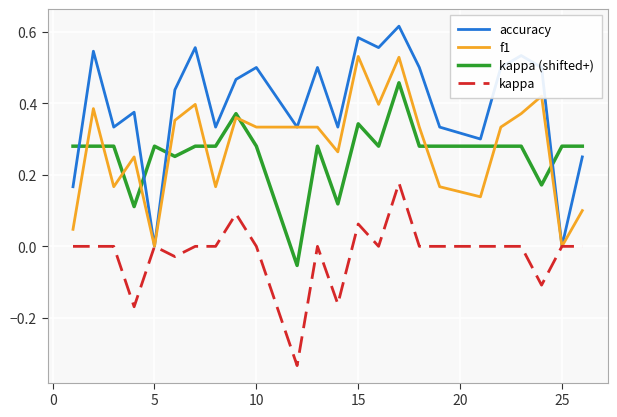

Which series has the largest total across all categories?

accuracy